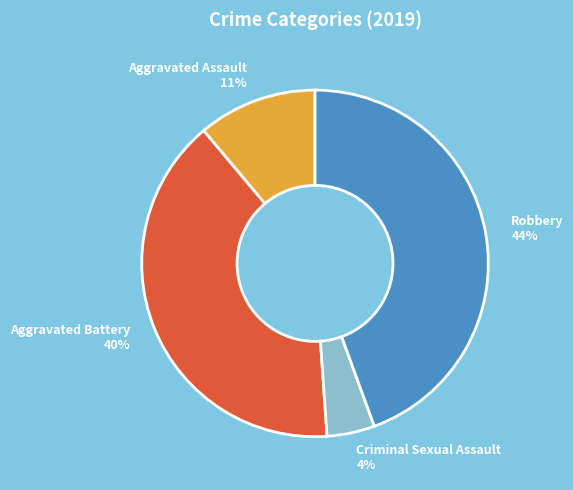

To the nearest percent, what is the average slice percentage?

25%